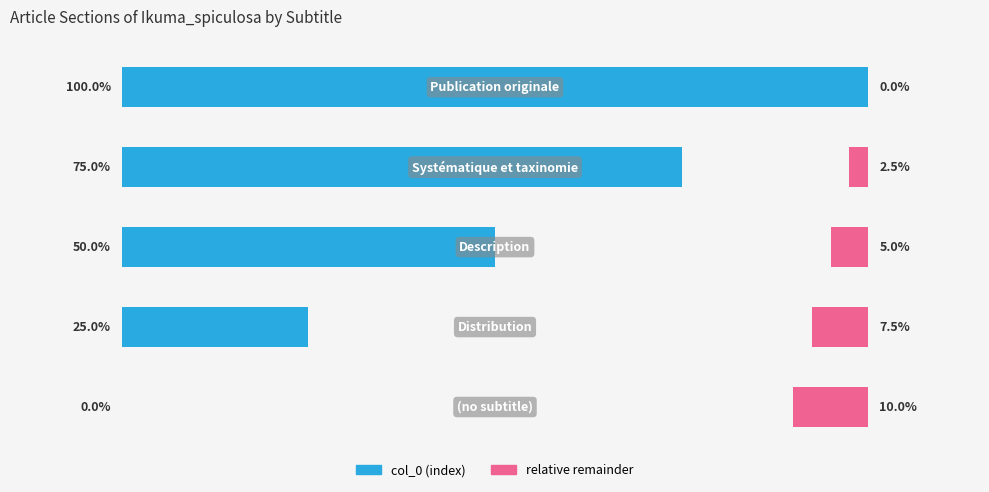

Is the value of col_0 (index) at 3 greater than the value of relative remainder at 4?

Yes